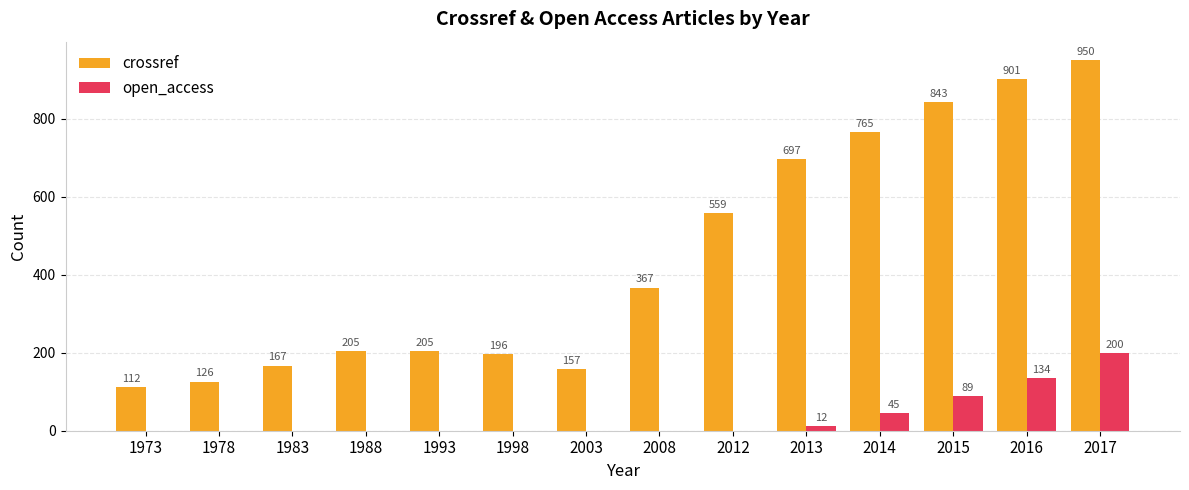

Is it true that open_access equals 200 at 2017?

True